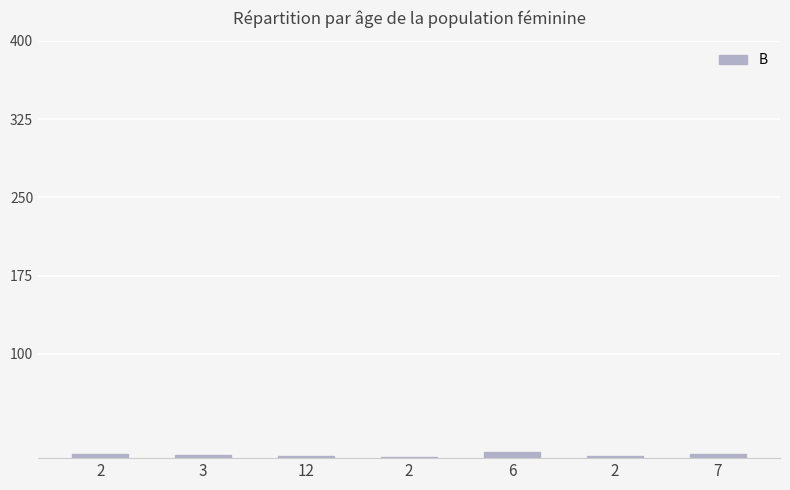

Rank the categories by value from lowest to highest.

2, 12, 2, 3, 2, 7, 6